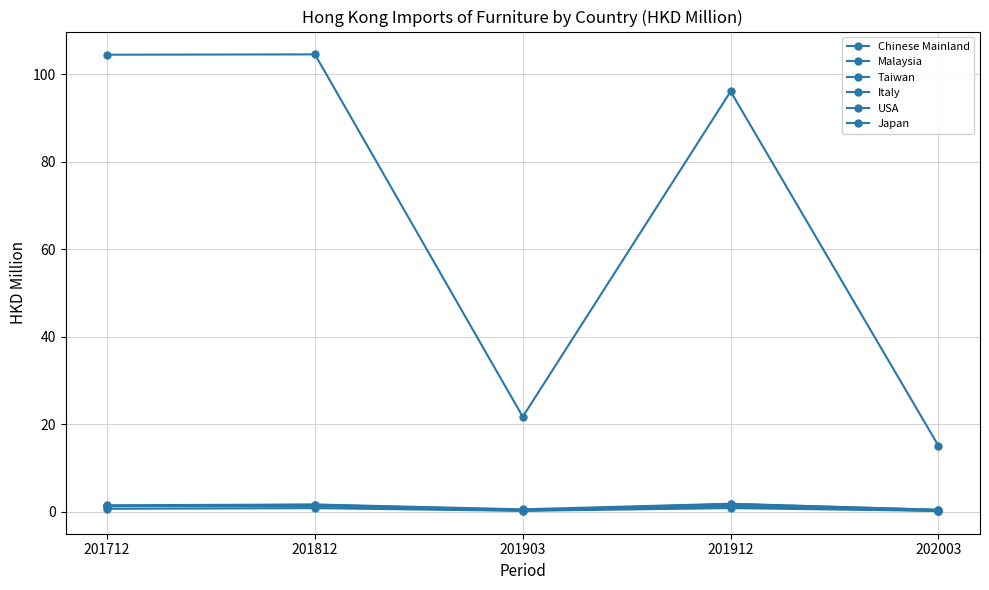

What is the sum of all USA values?

4.6